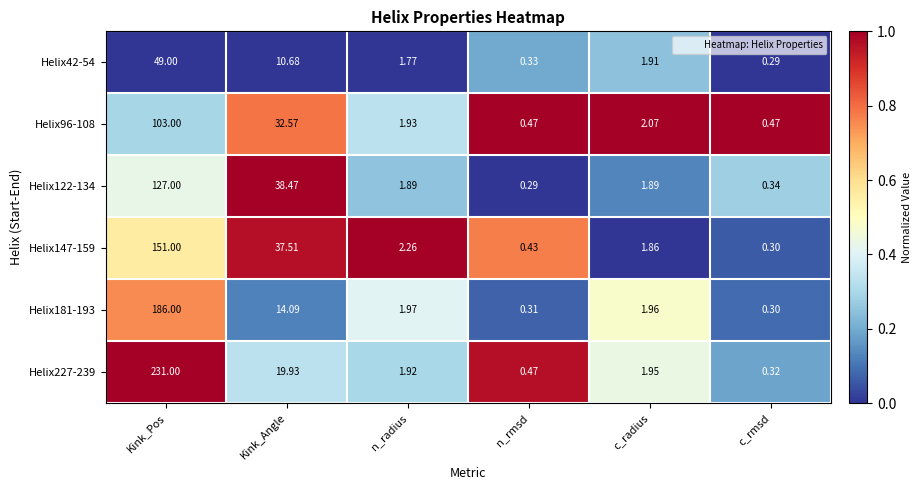

How many distinct data groups are displayed?

6